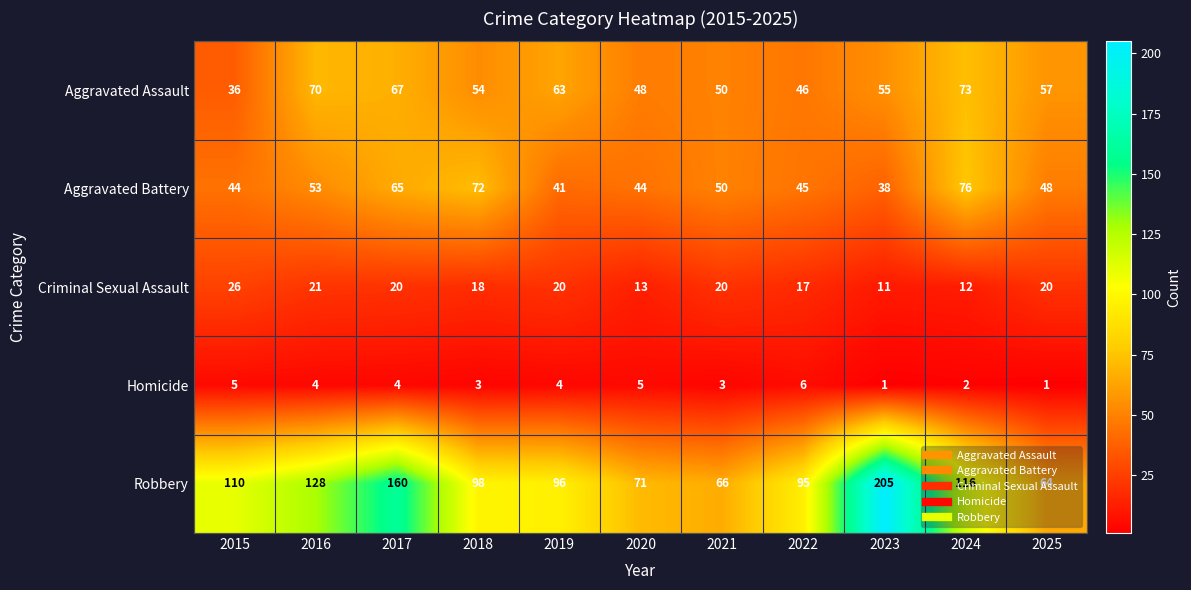

Is it true that Homicide equals 3 at 2021?

True